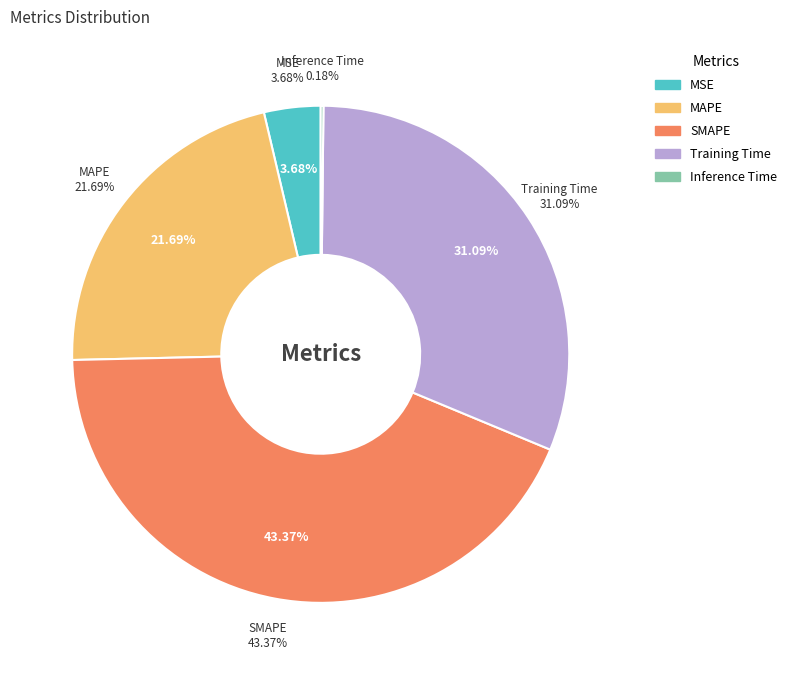

Is it true that MAPE is 10% of the pie?

False